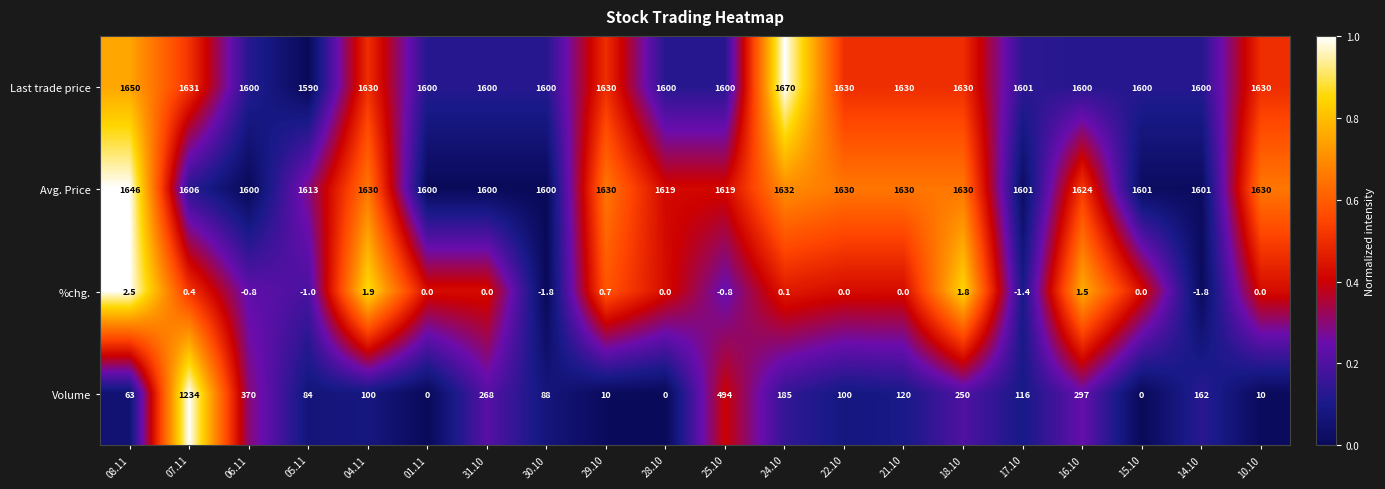

Read the Volume value at 31.10.

268.0